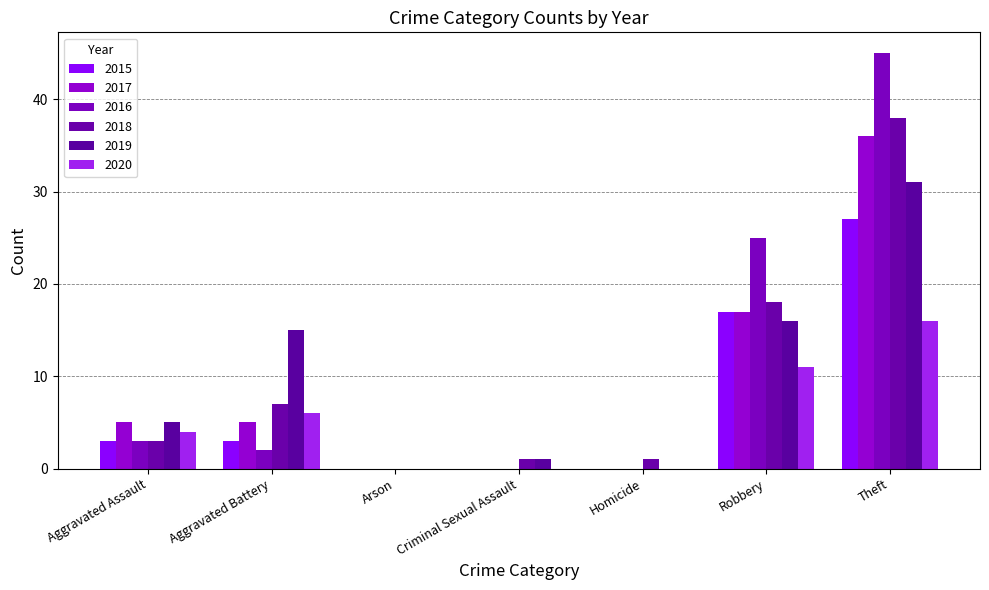

Between Arson and Homicide, which series saw the biggest shift?

2018